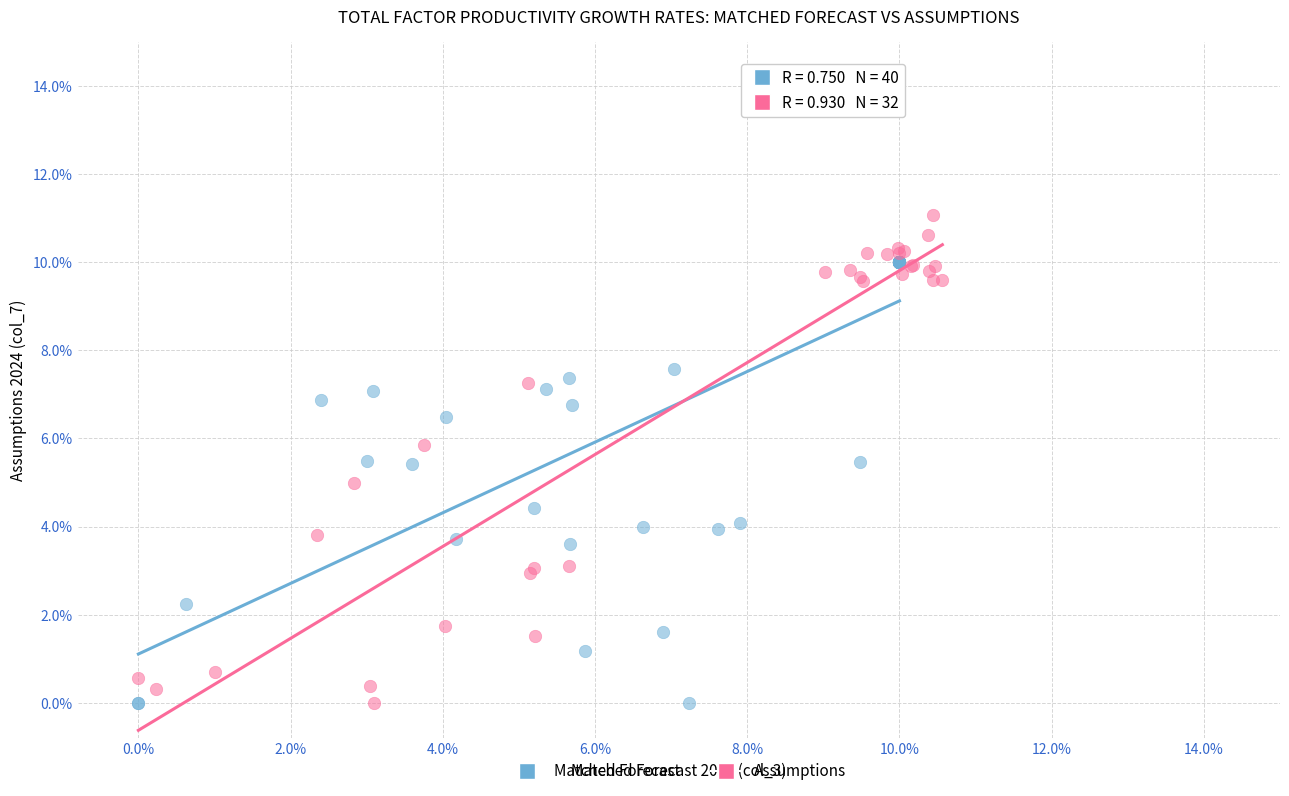

Which series reaches the maximum Y coordinate?

Assumptions